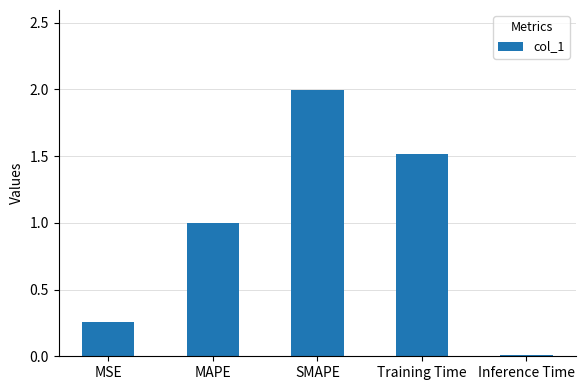

Is it true that the value at MSE is 0.1?

False